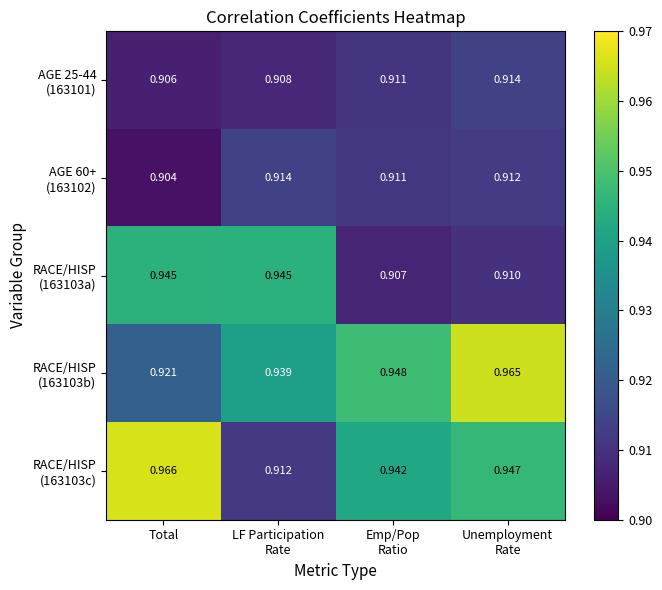

Which category has the lowest value across all series?

Total